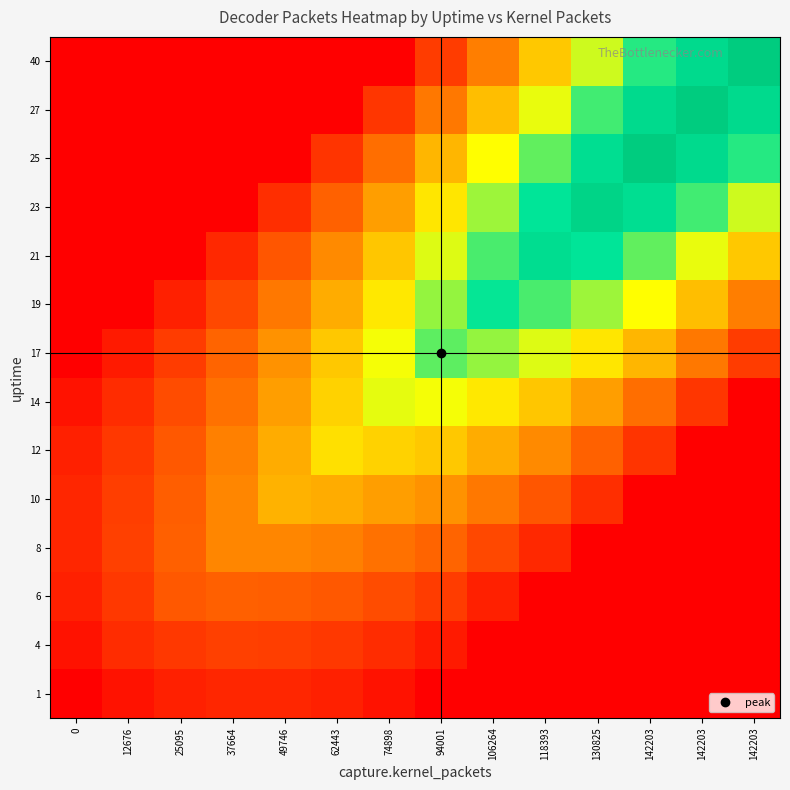

What is the greatest value displayed?

1.0